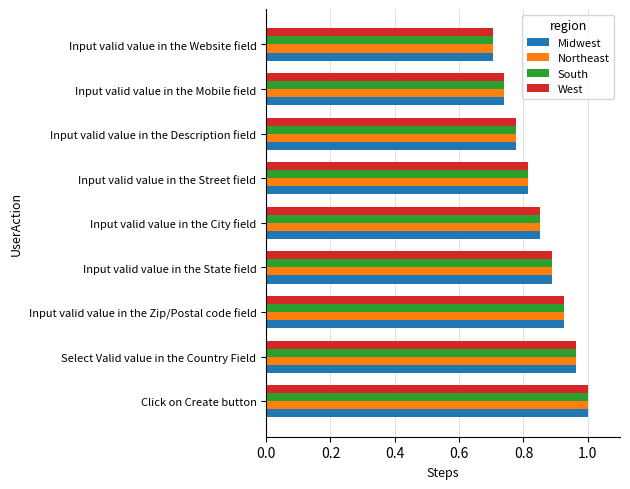

At which category is the sum across all series the highest?

Click on Create button